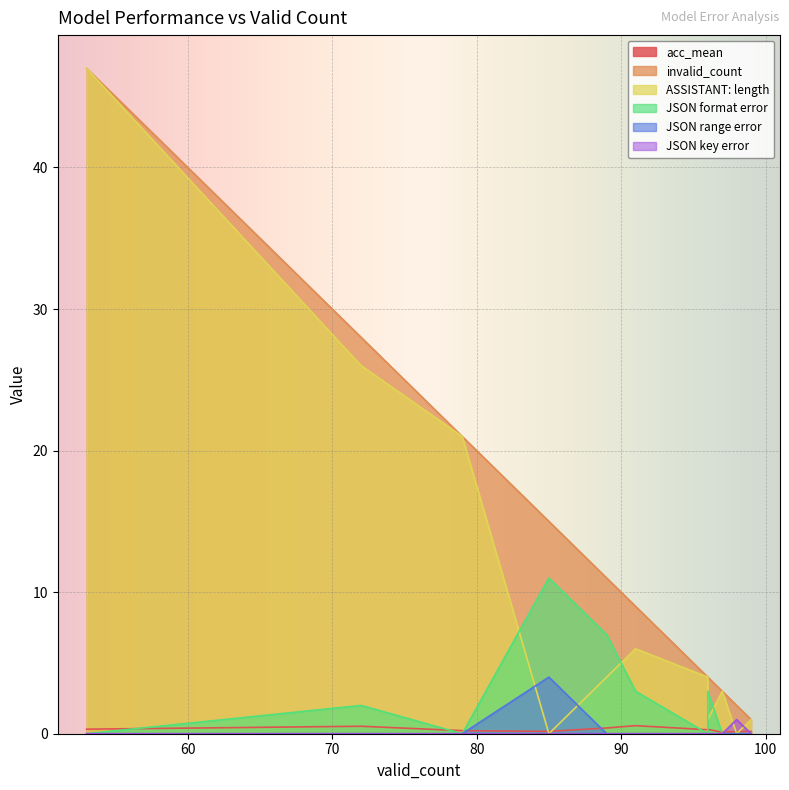

List the series in order of their peak value, lowest first.

acc_mean, JSON key error, JSON range error, JSON format error, invalid_count, ASSISTANT: length